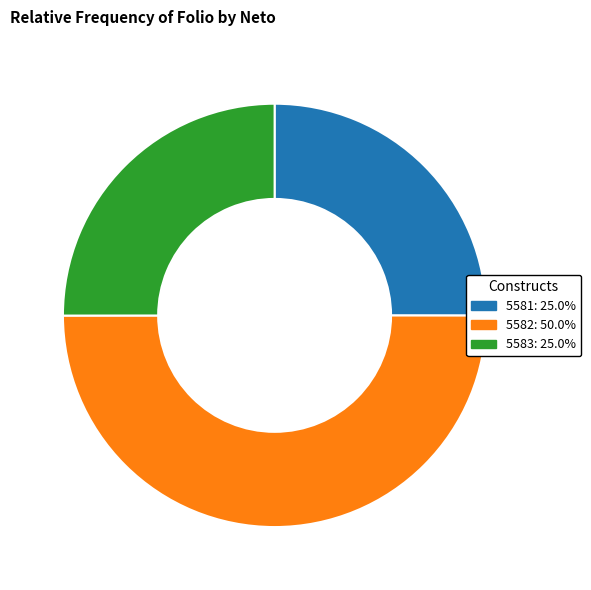

What is the ratio of the value at 5582: 50.0% to the value at 5581: 25.0%?

2.0